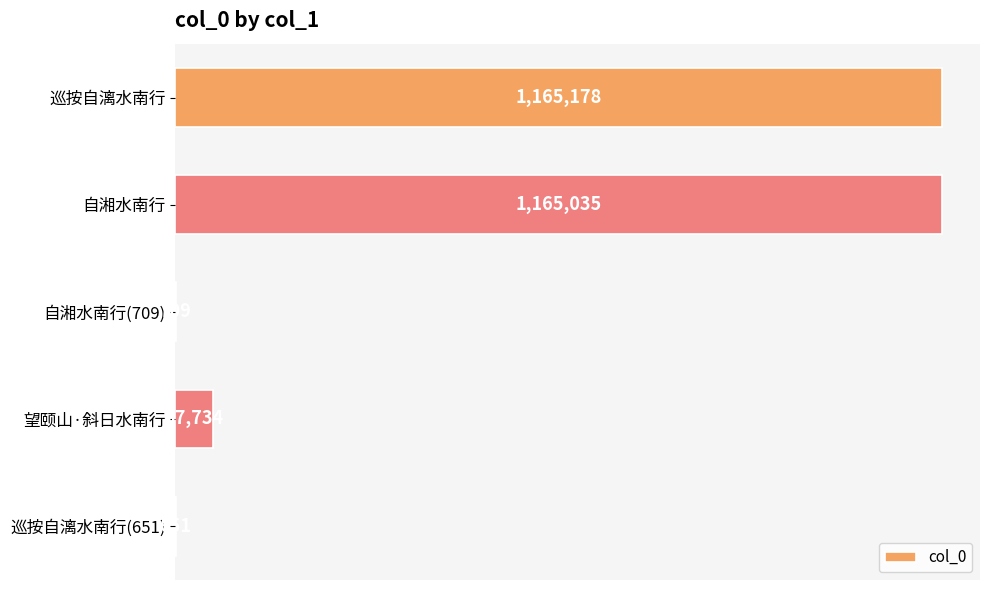

Are the bars horizontal?

Yes